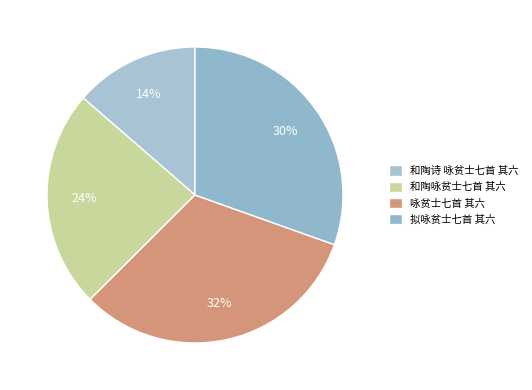

Does 和陶咏贫士七首 其六 represent more than half of the total?

No